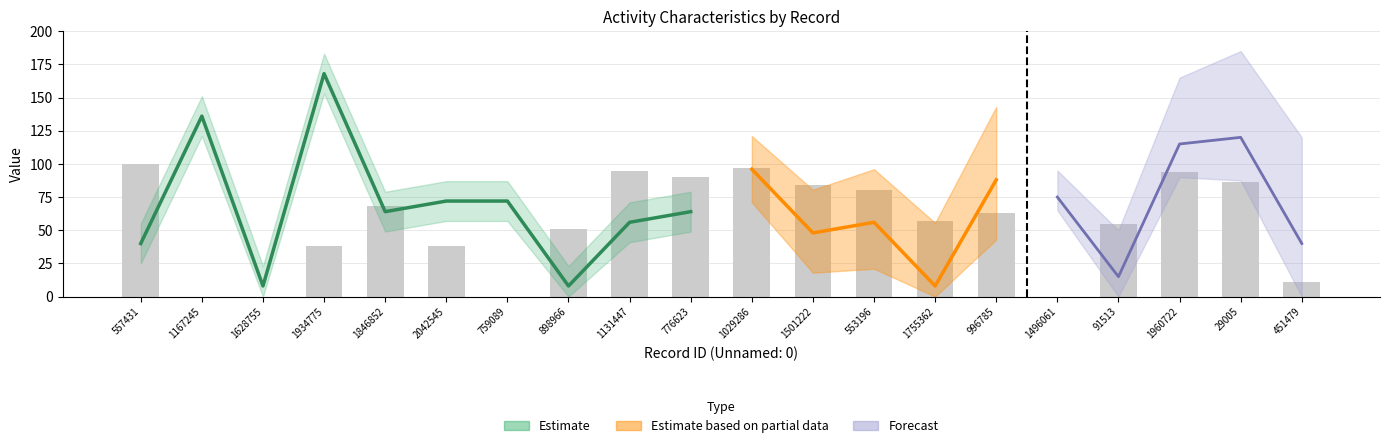

What is the difference between the values at 1846852 and 91513?

13